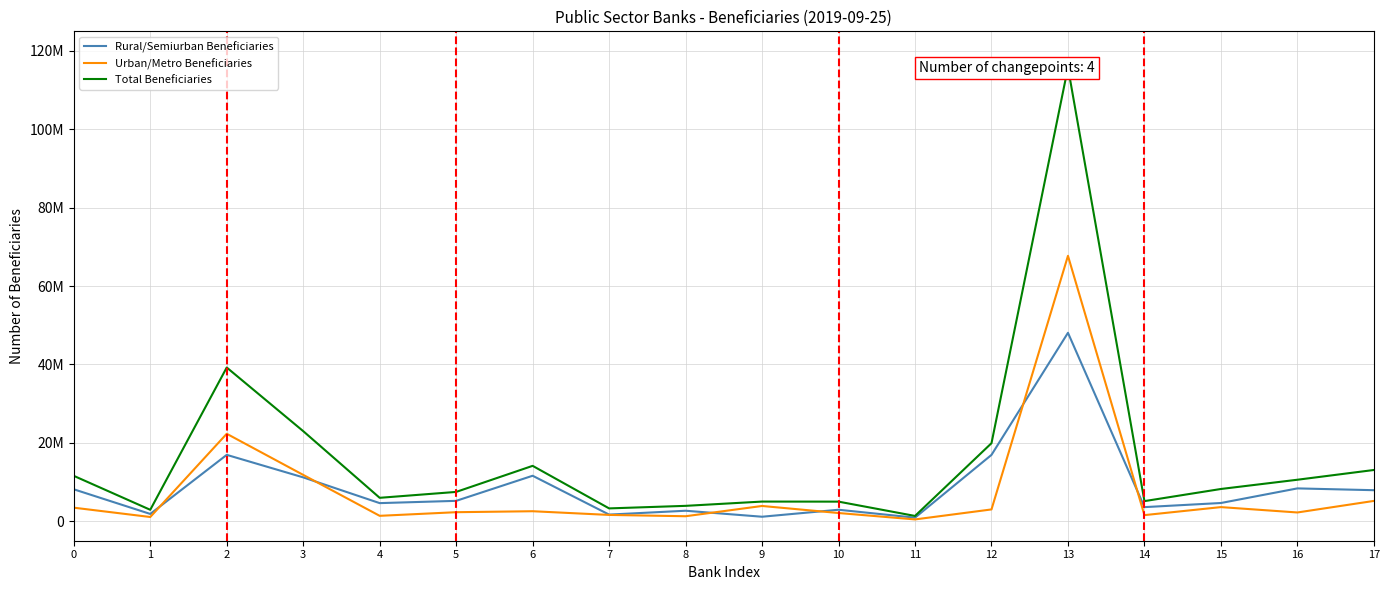

In Urban/Metro Beneficiaries, how many points are lower than both neighbors (excluding endpoints)?

6